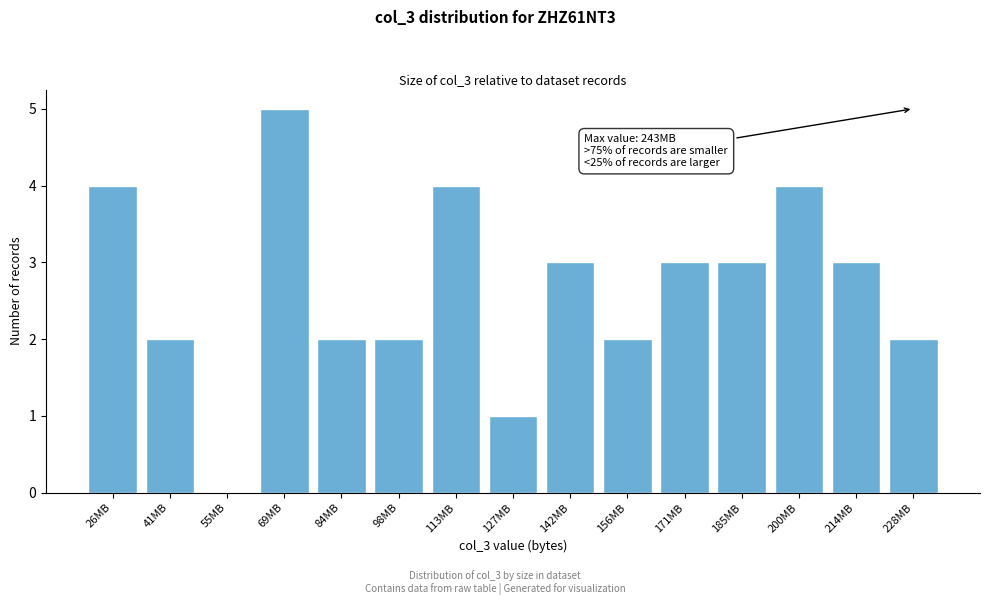

Reading right to left, transcribe all the data shown in this chart.

228MB=2	214MB=3	200MB=4	185MB=3	171MB=3	156MB=2	142MB=3	127MB=1	113MB=4	98MB=2	84MB=2	69MB=5	55MB=0	41MB=2	26MB=4